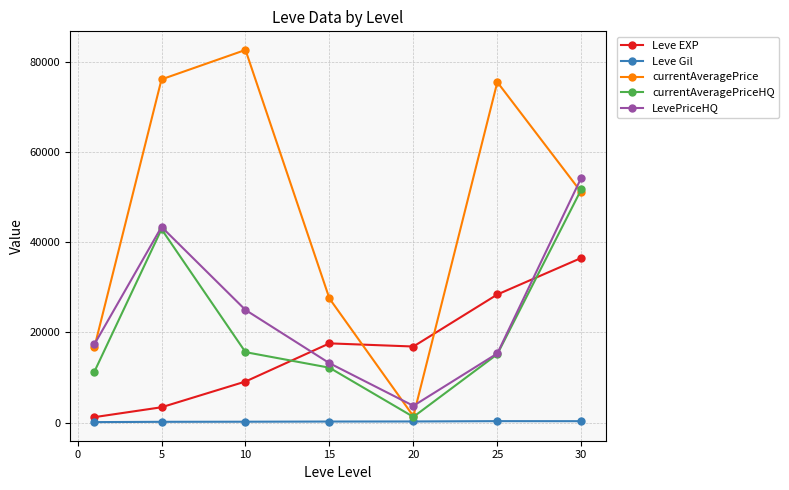

What is the maximum value for currentAveragePriceHQ?

51670.5